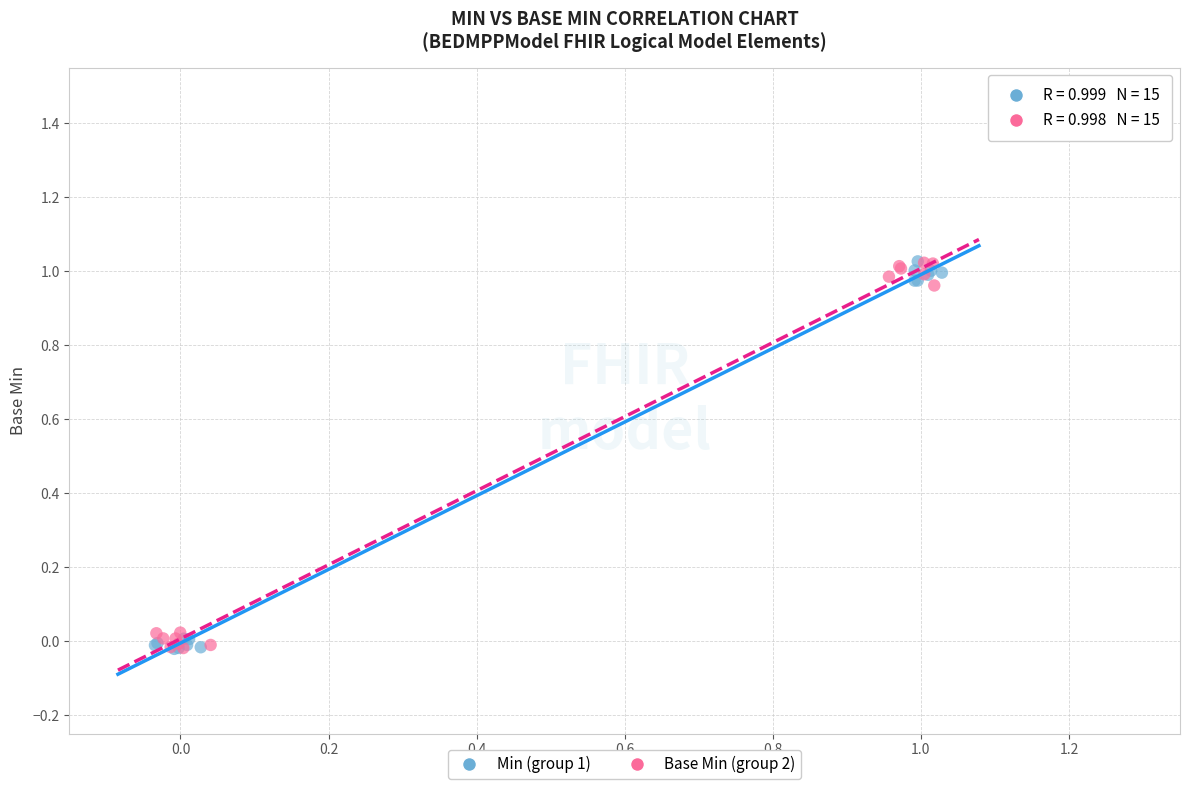

What are all the series names shown in the legend?

Min (group 1), Base Min (group 2)